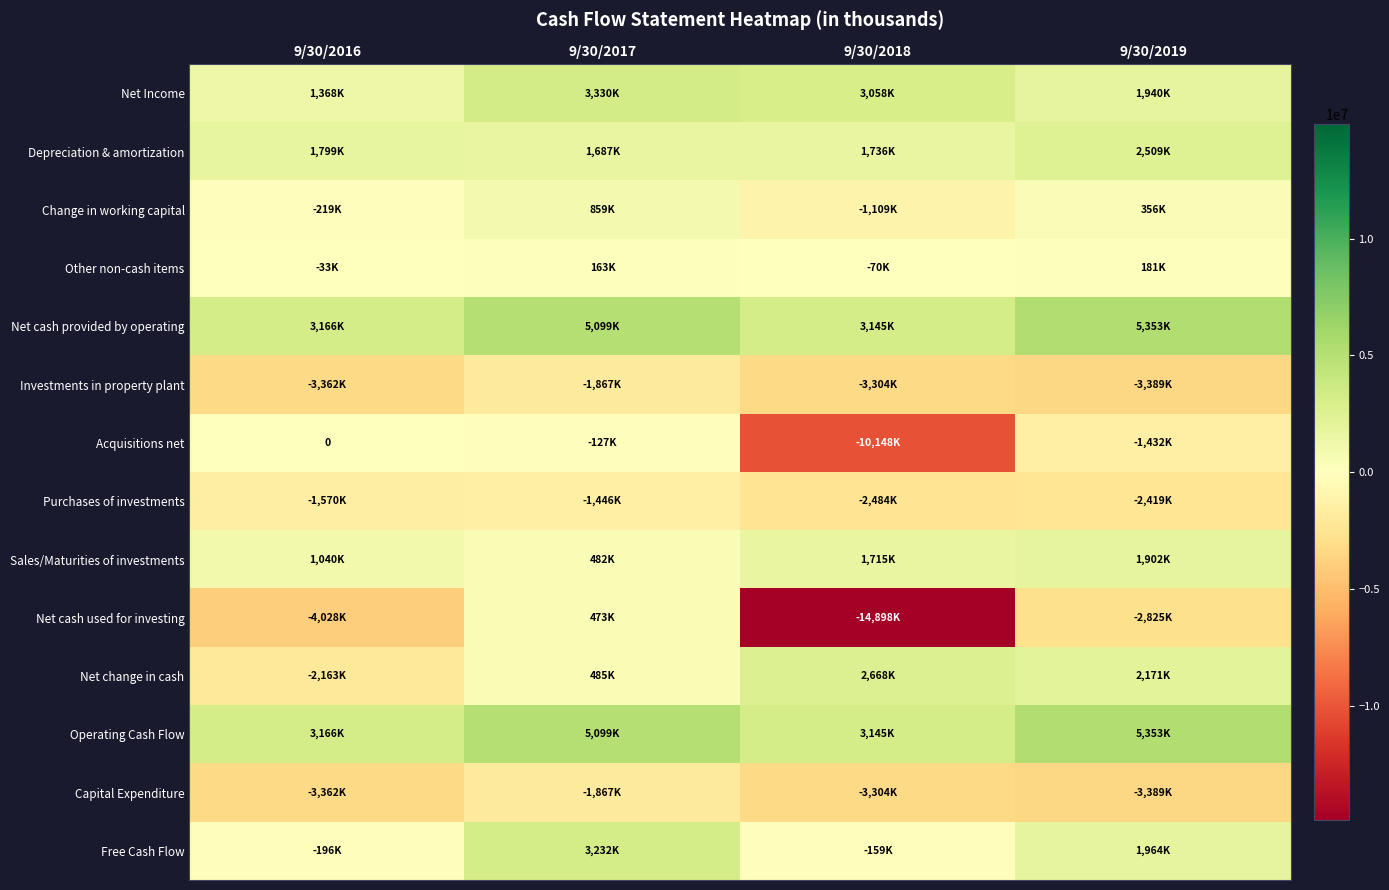

What is the minimum value shown in the chart?

-14898000